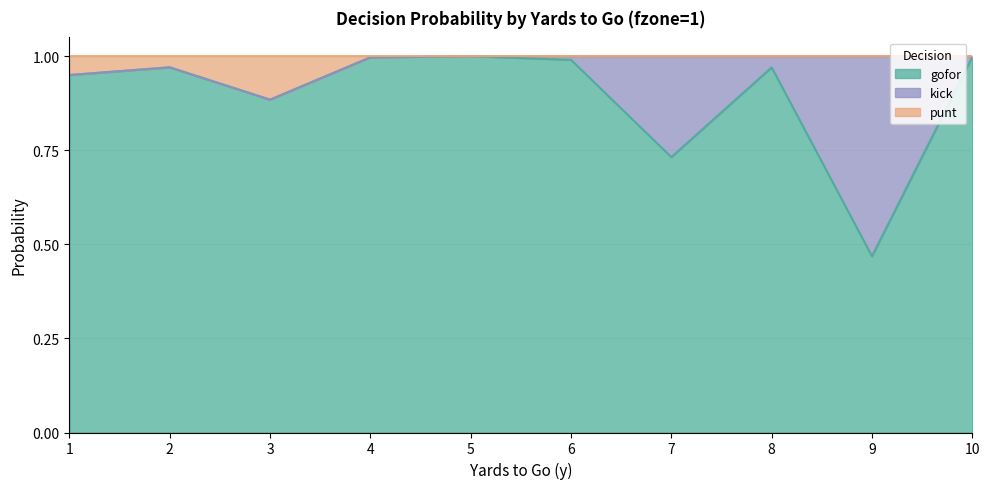

How many interior local peaks does the gofor series have?

3